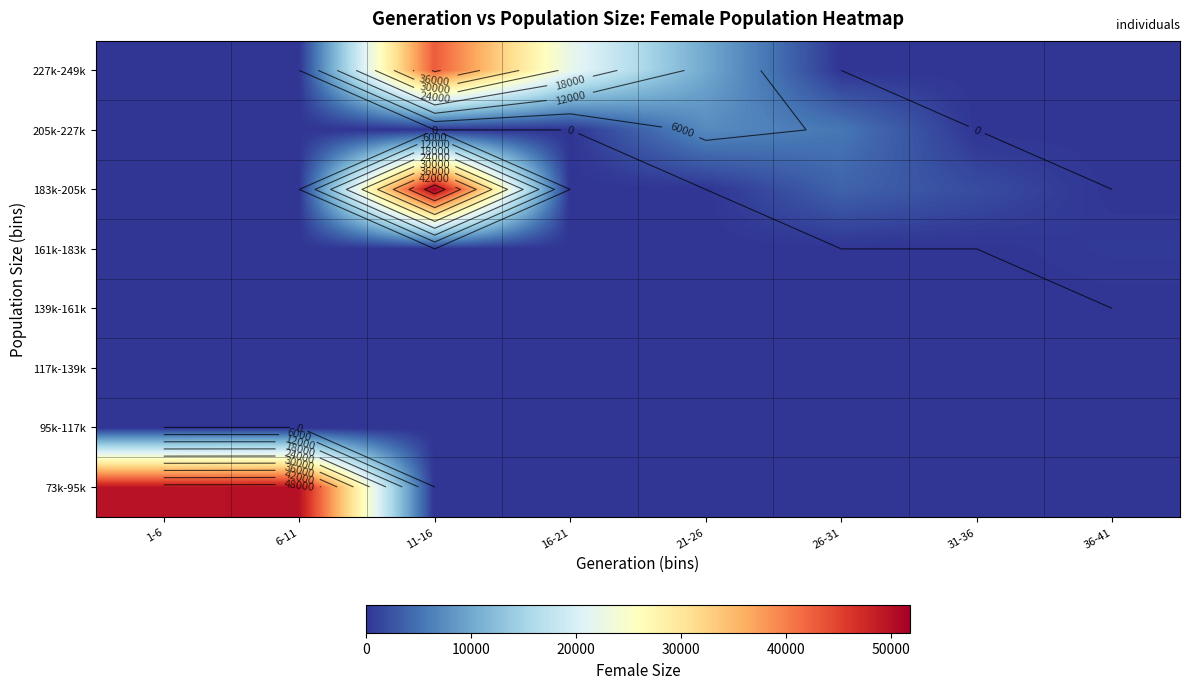

The 227k-249k series shows 0.0 at 1-6. True or false?

True